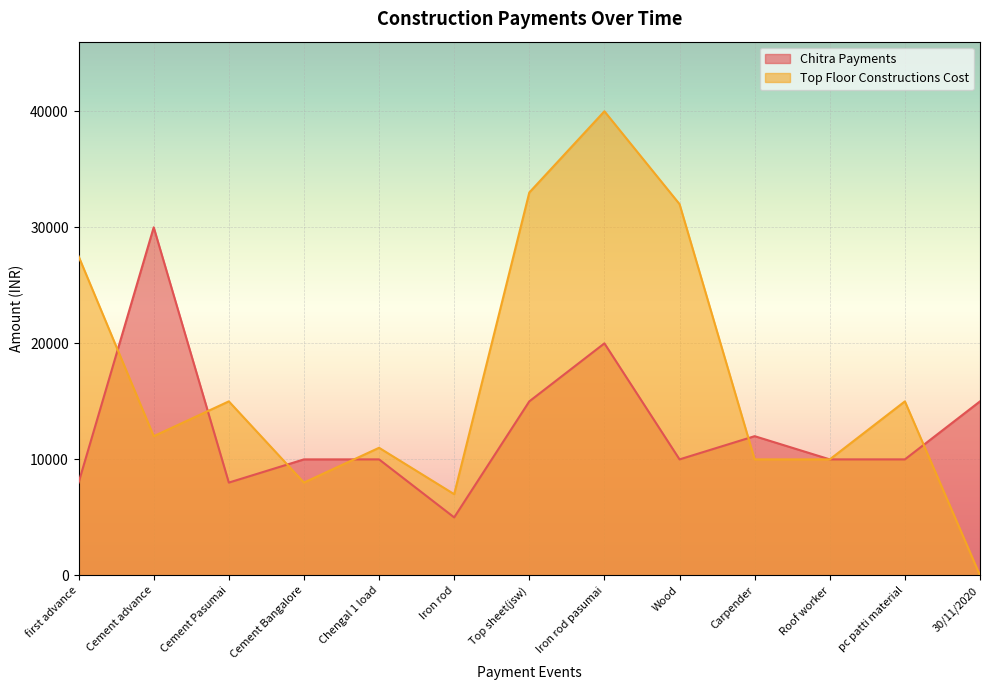

The Chitra Payments series shows 15000 at Top sheet(jsw). True or false?

True